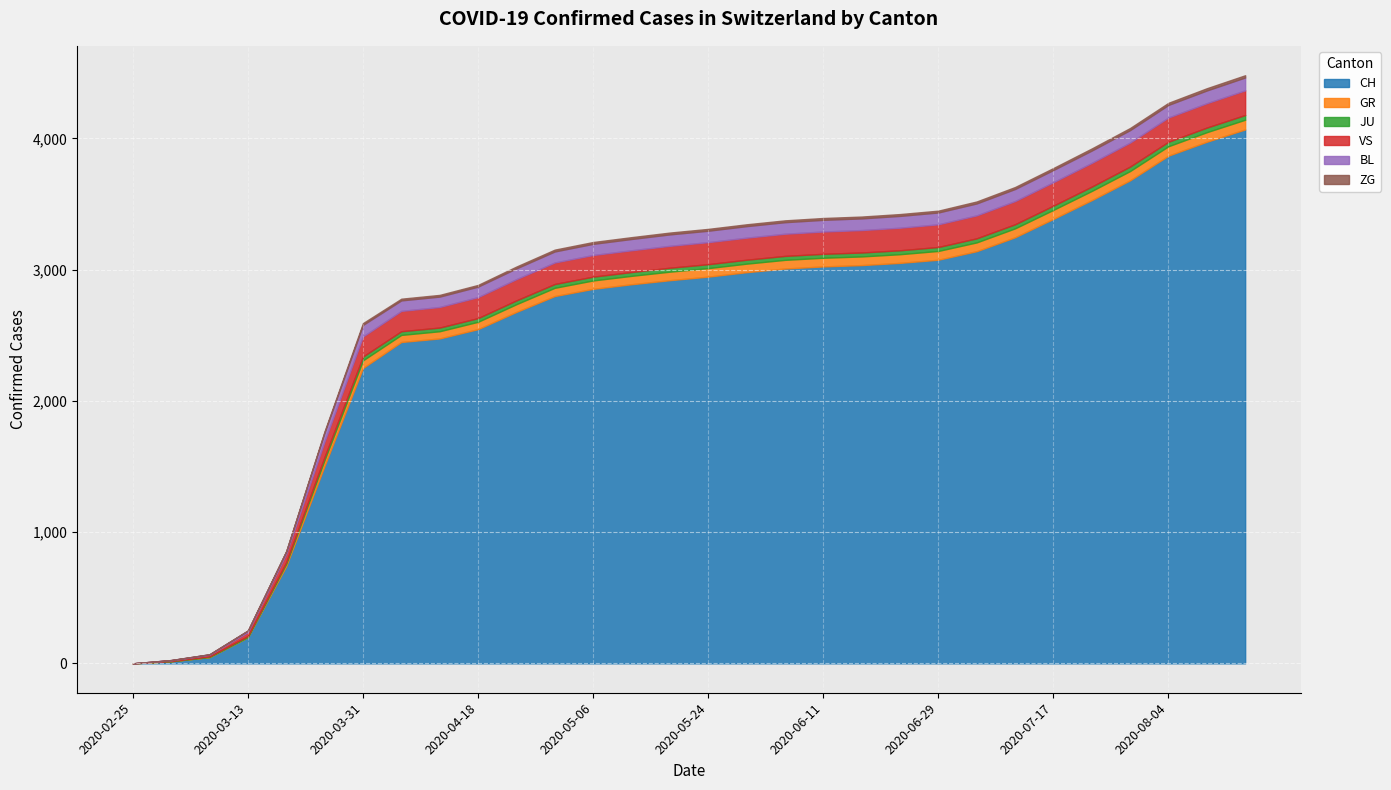

What are all the series names shown in the legend?

CH, GR, JU, VS, BL, ZG